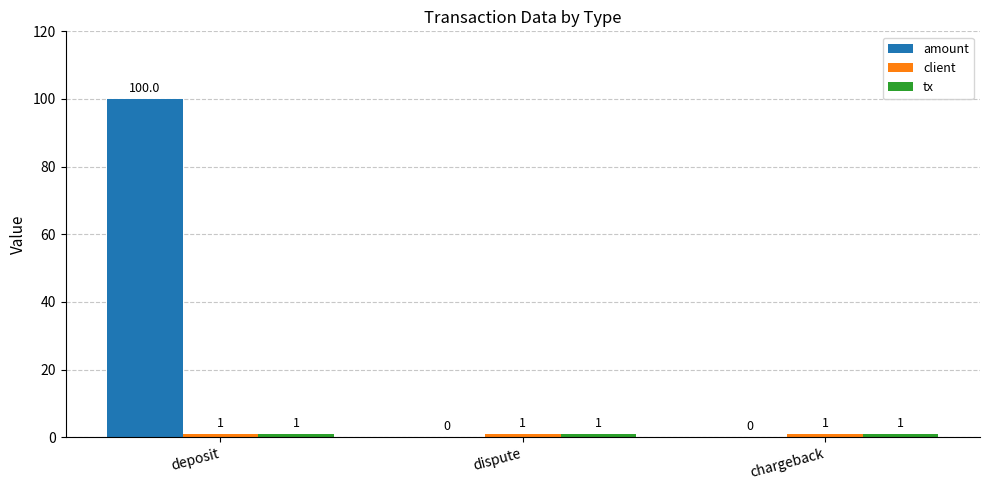

At which category does the chart reach its peak across all series?

deposit